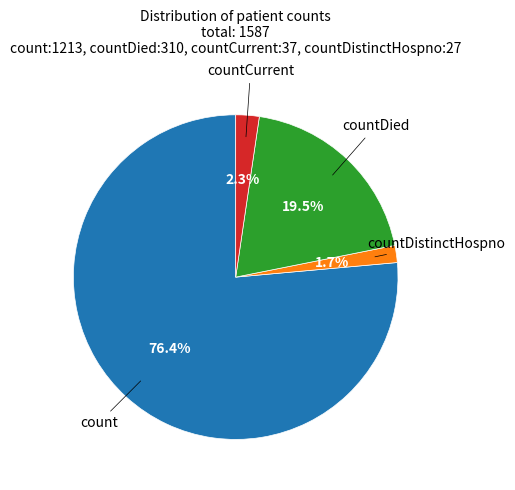

Is there any slice that represents more than half of the pie?

Yes